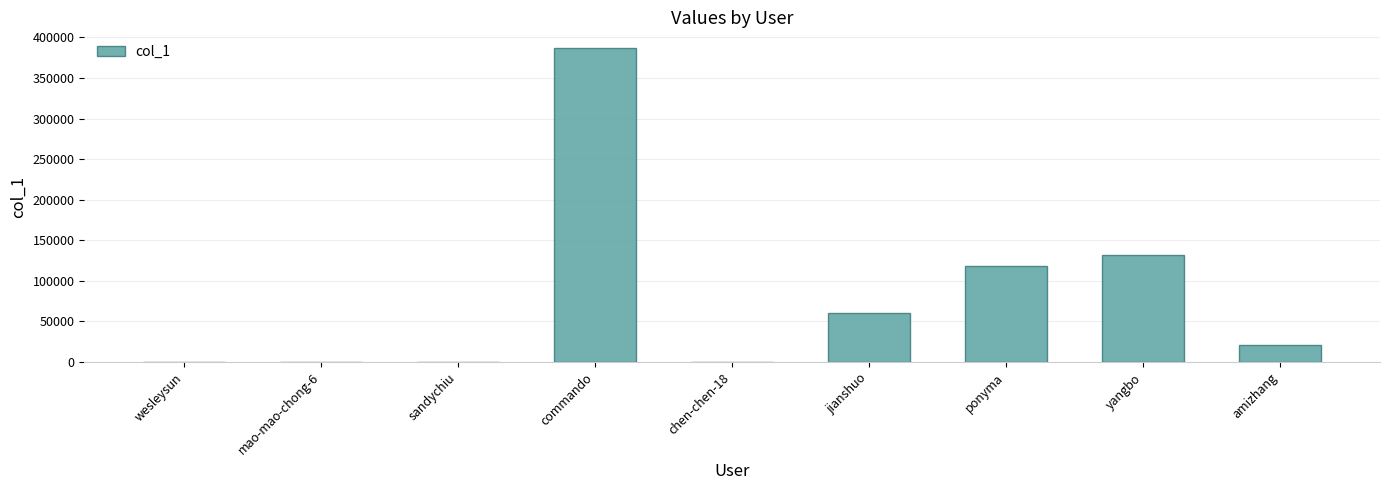

The chart shows a value of 88 at sandychiu. True or false?

True